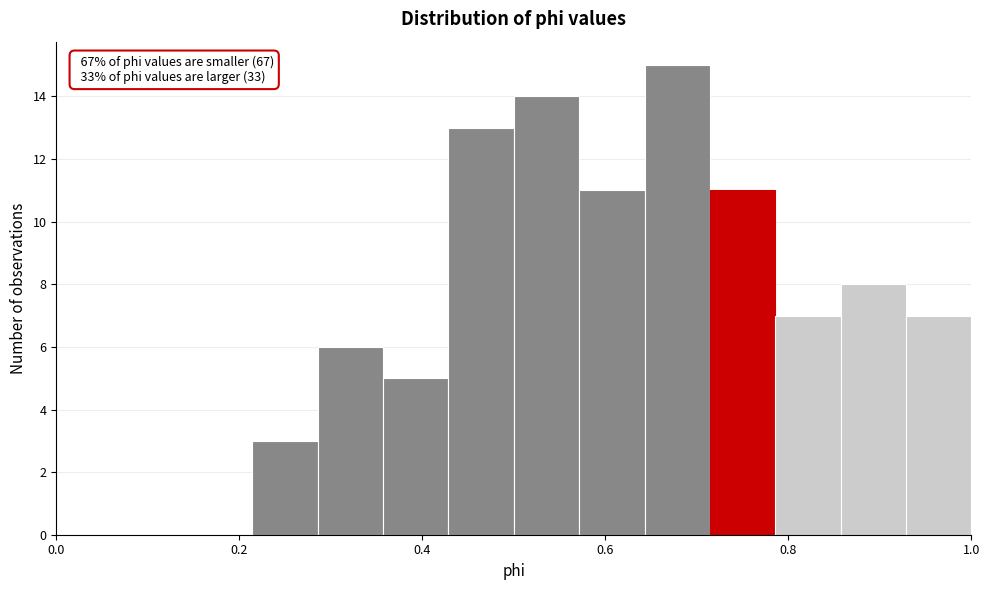

Read against the x-axis, roughly where is the centre of the tallest bar?

0.68